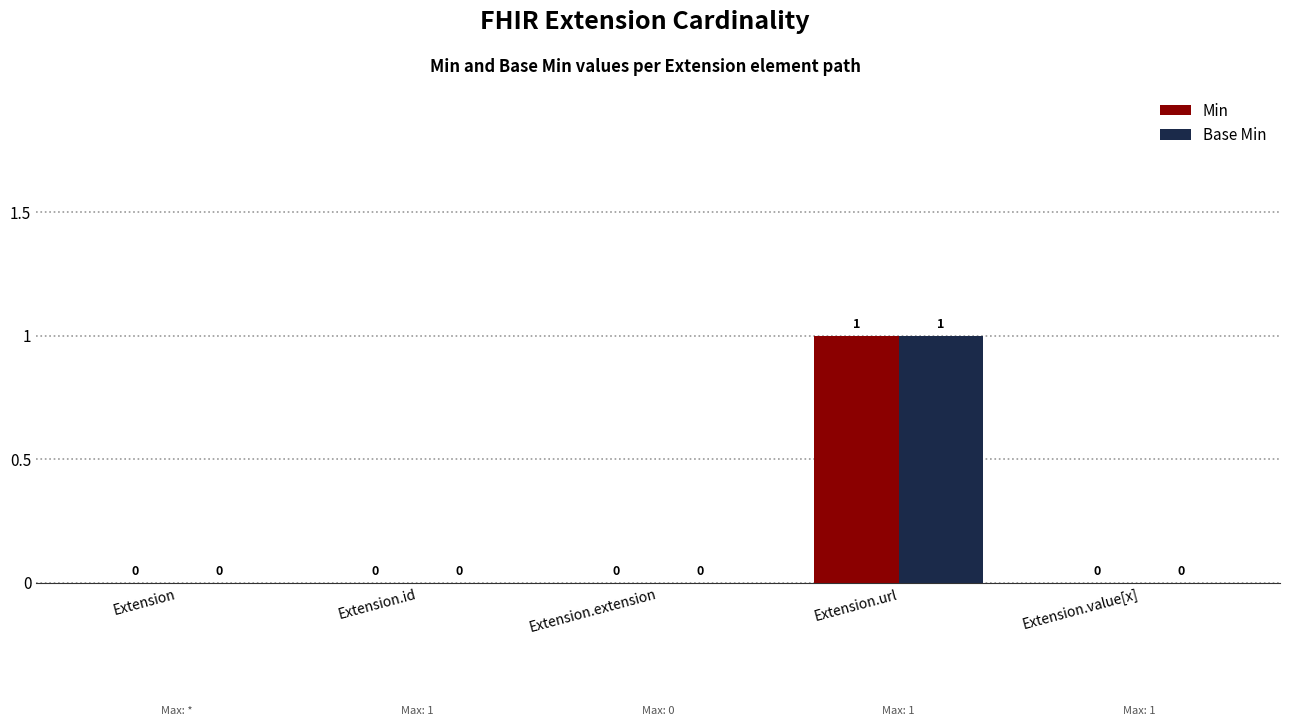

What is the difference between the maximum and minimum values in the Base Min series?

1